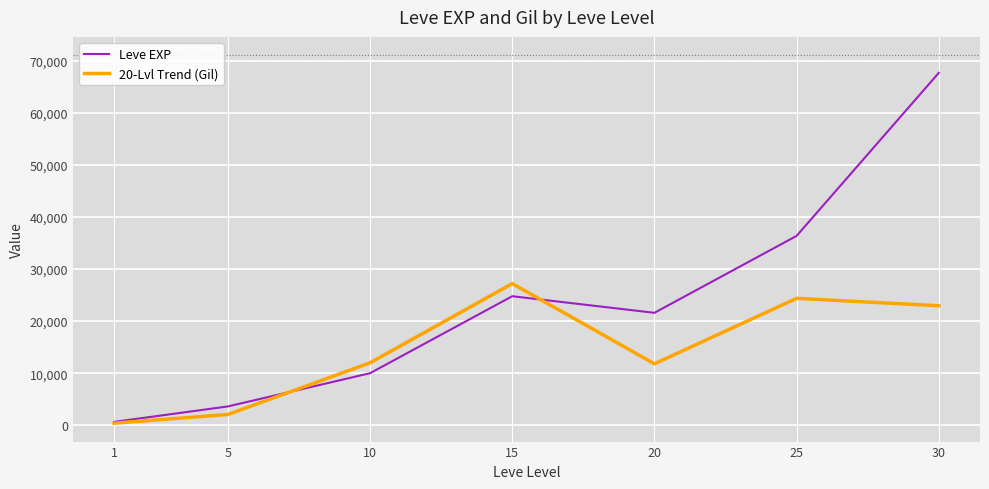

List the series in order of their overall mean, highest first.

Leve EXP, 20-Lvl Trend (Gil)